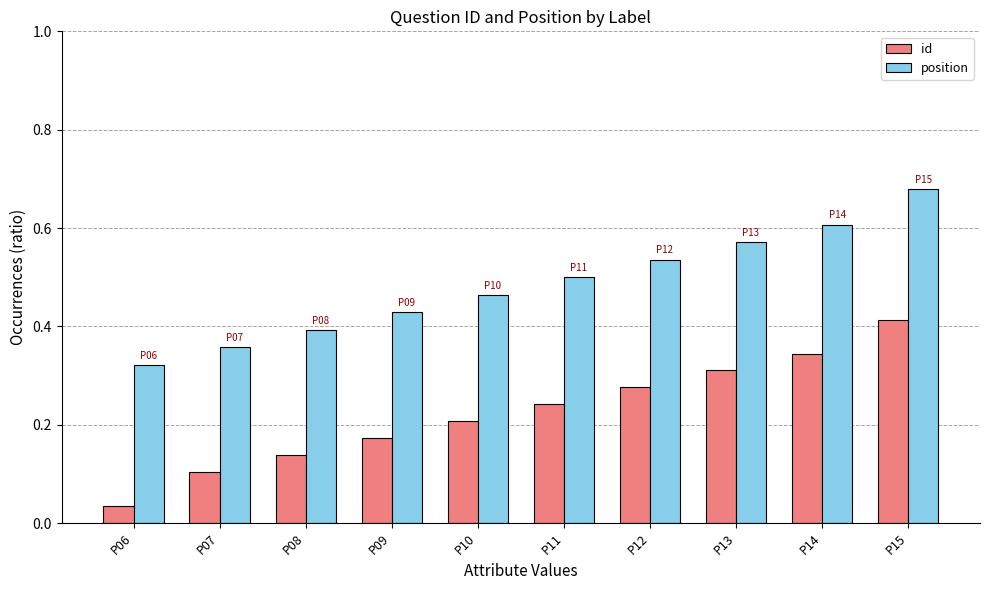

Which series changed the most between P10 and P14?

position